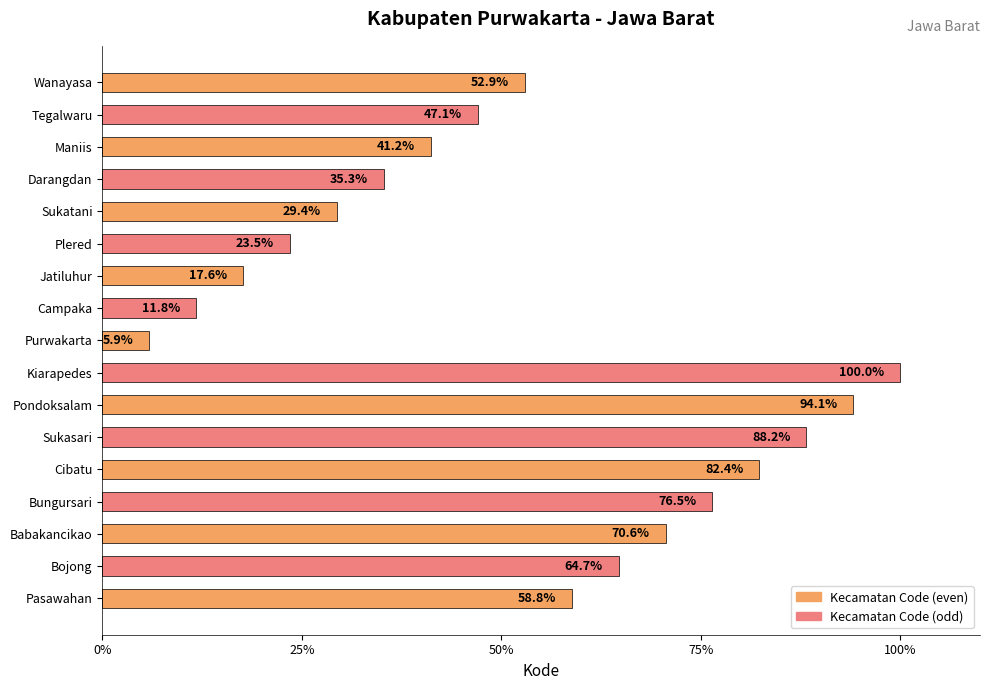

Which has a higher value, Purwakarta or Tegalwaru?

Tegalwaru